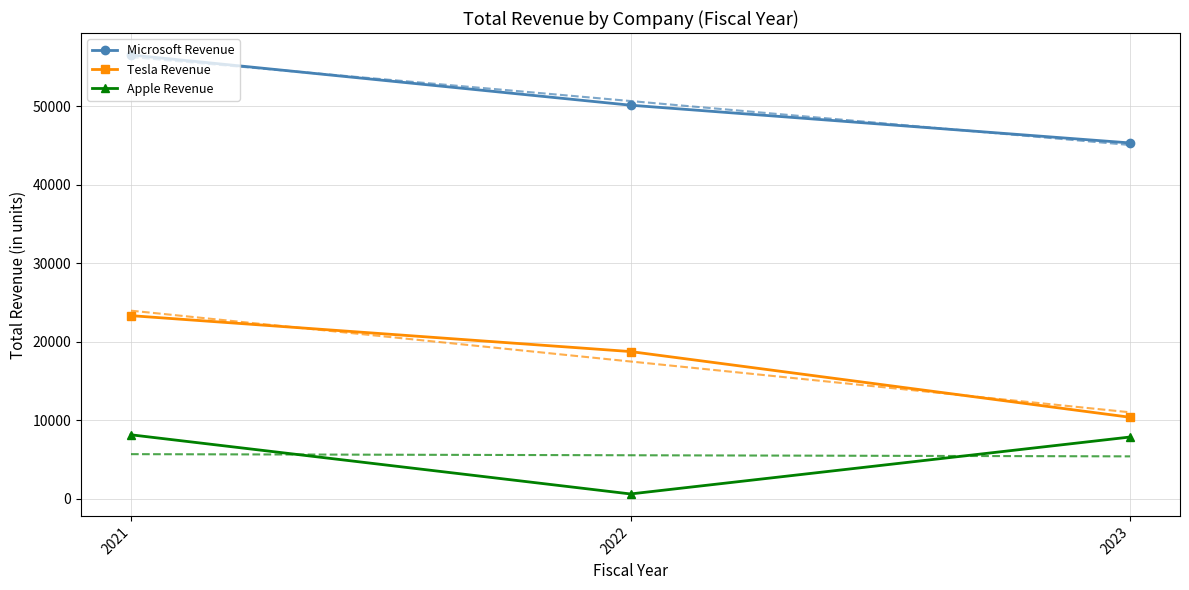

What is the total value across all series at 2022?

69505